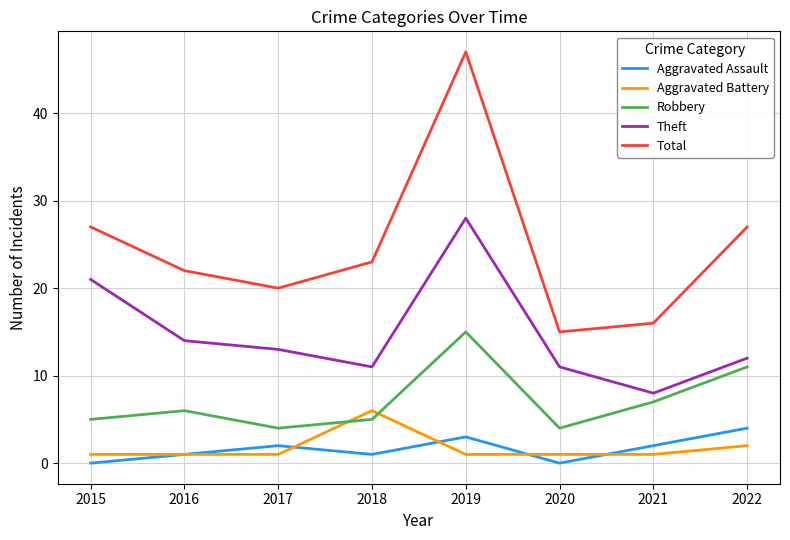

What is the total value across all series at 2020?

31